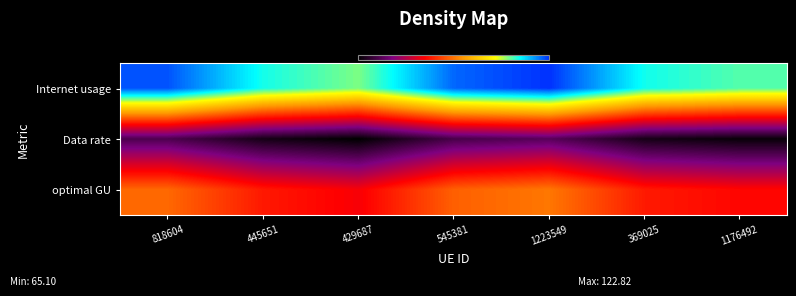

Reading left to right, transcribe all the data shown in this chart.

Internet usage: 818604=121.4	445651=113.5	429687=110.5	545381=120.5	1223549=122.8	369025=113.6	1176492=111.6
Data rate: 818604=71.5	445651=66.9	429687=65.1	545381=71.0	1223549=72.4	369025=66.9	1176492=65.8
optimal GU: 818604=93.2	445651=87.1	429687=84.8	545381=92.5	1223549=94.3	369025=87.2	1176492=85.7